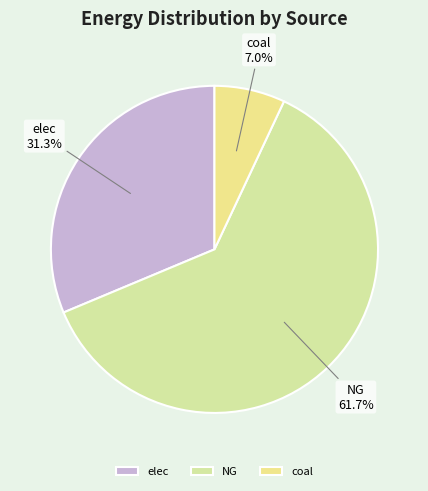

Which slice is the largest?

NG